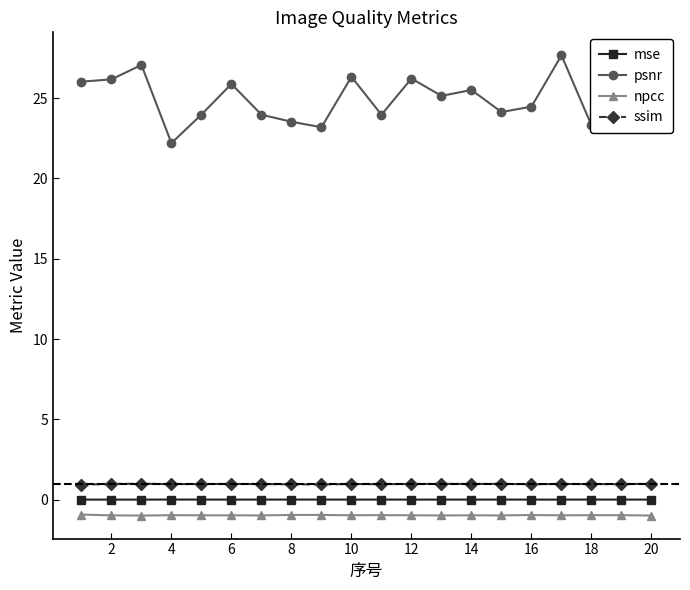

True or false: ssim and npcc cross at least once.

False